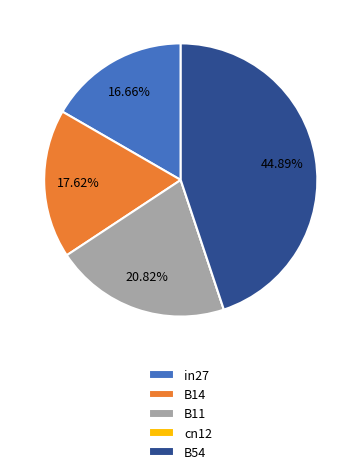

Is B14 the majority of the pie?

No